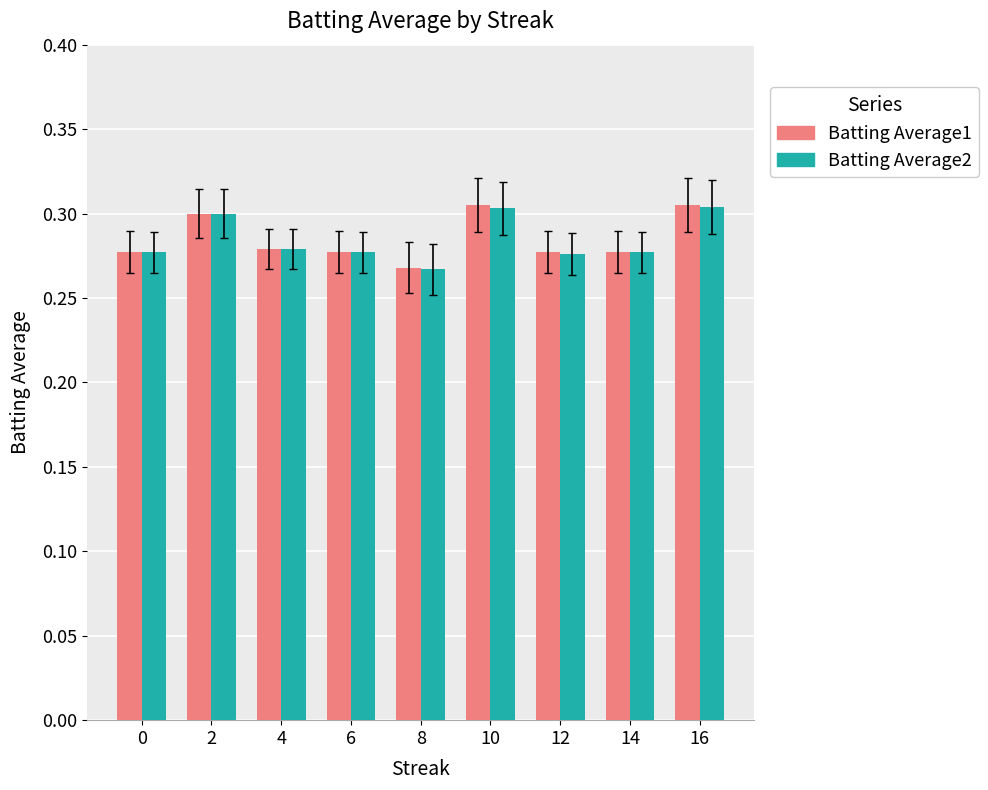

The Batting Average2 series shows 0.3 at 0. True or false?

True